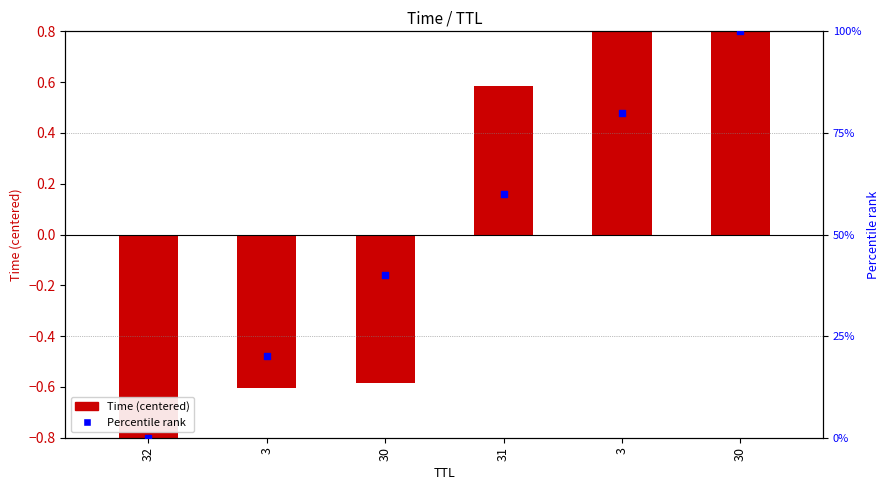

Is the value of Time (centered) at 30 greater than the value of Percentile rank at 3?

No